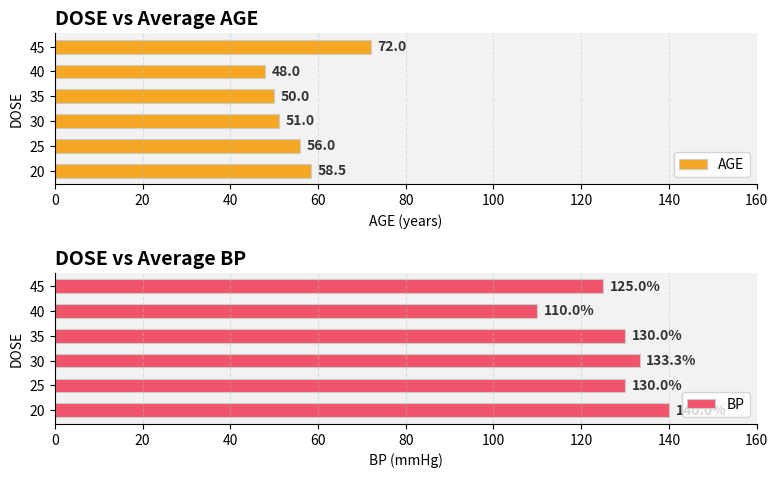

What is the minimum value for BP?

110.0